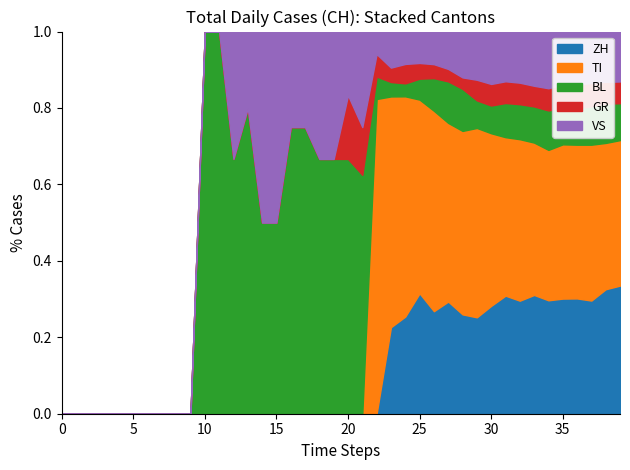

What is the total value across all series at 10?

1.0